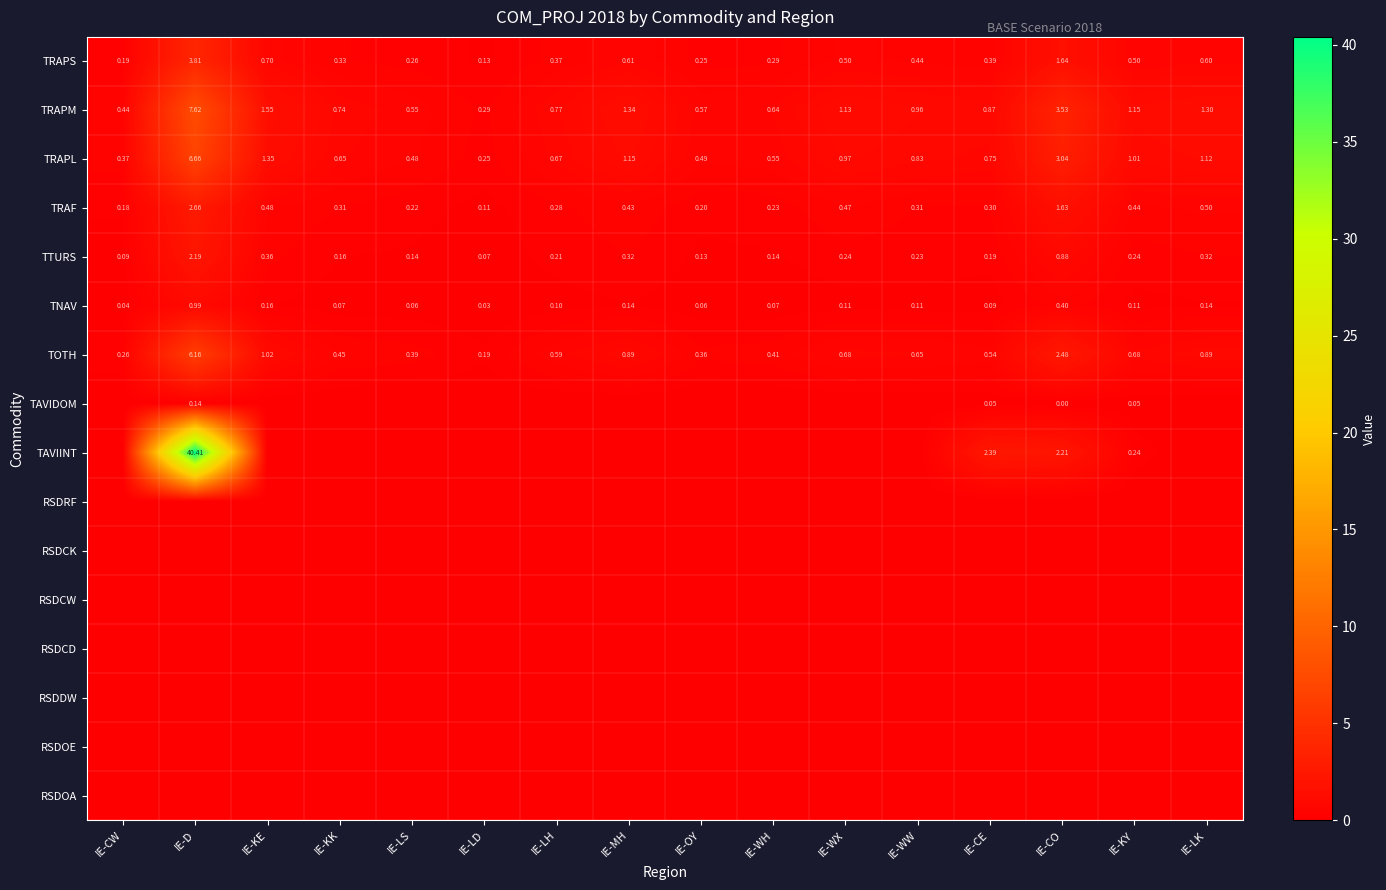

At how many categories does at least one series exceed 22?

1